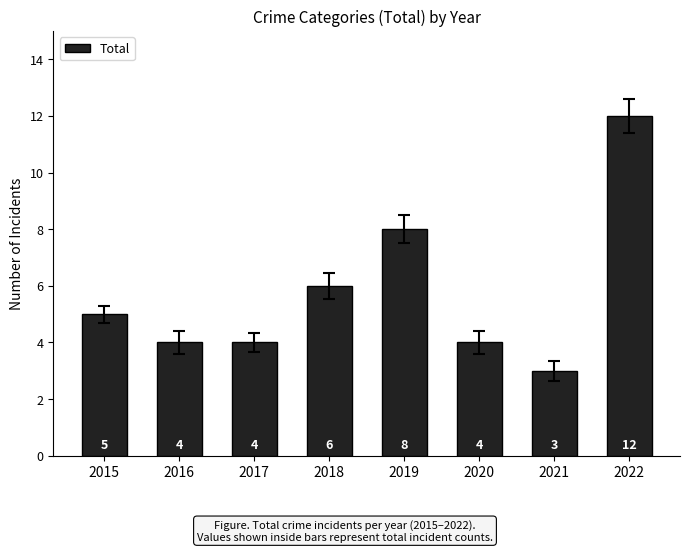

What is the greatest value displayed?

12